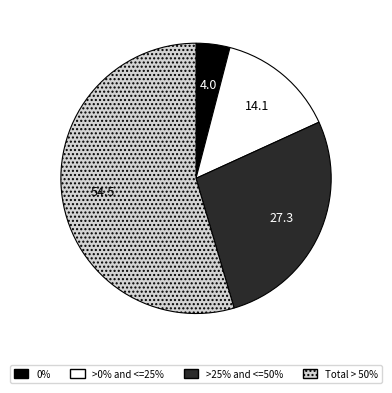

Is Total > 50% the majority of the pie?

Yes